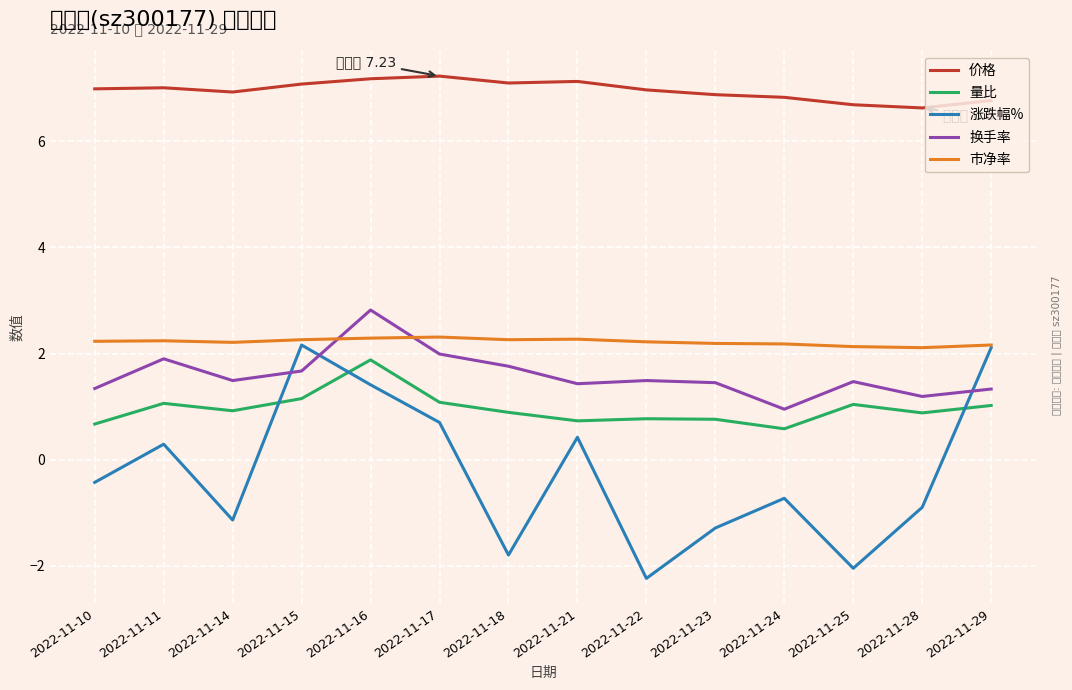

The 换手率 series shows 2.9 at 2022-11-18. True or false?

False